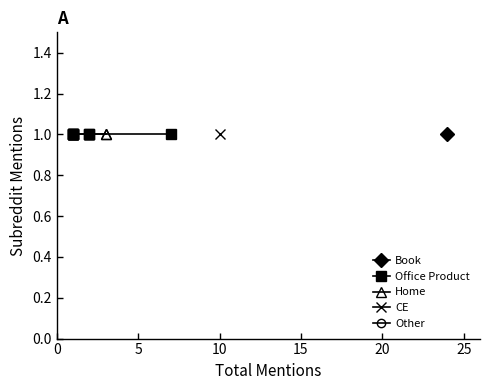

What is the value of the subreddit_mentions point at the 14th from the left?

1